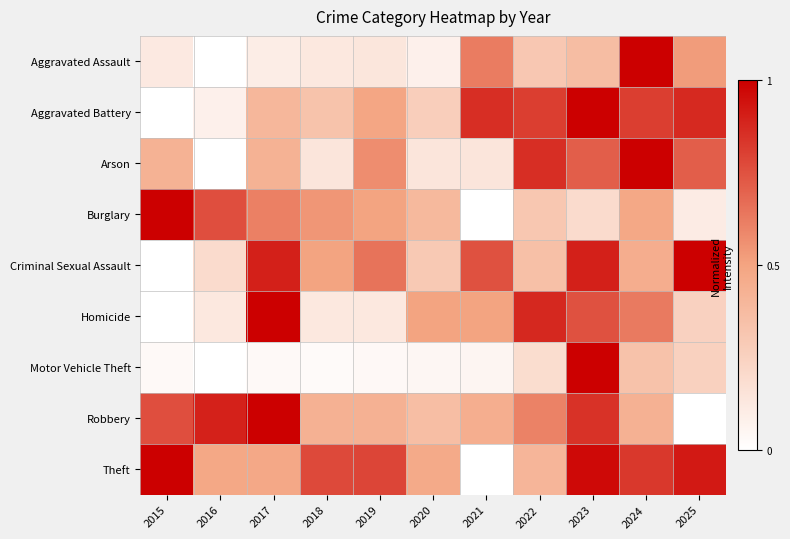

Reading left to right, transcribe all the data shown in this chart.

Aggravated Assault: 2015=0.1	2016=0.0	2017=0.1	2018=0.1	2019=0.1	2020=0.1	2021=0.6	2022=0.3	2023=0.4	2024=1.0	2025=0.5
Aggravated Battery: 2015=0.0	2016=0.1	2017=0.4	2018=0.3	2019=0.5	2020=0.3	2021=0.9	2022=0.8	2023=1.0	2024=0.8	2025=0.9
Arson: 2015=0.4	2016=0.0	2017=0.4	2018=0.1	2019=0.6	2020=0.1	2021=0.1	2022=0.9	2023=0.7	2024=1.0	2025=0.7
Burglary: 2015=1.0	2016=0.8	2017=0.6	2018=0.5	2019=0.5	2020=0.4	2021=0.0	2022=0.3	2023=0.2	2024=0.5	2025=0.1
Criminal Sexual Assault: 2015=0.0	2016=0.2	2017=0.9	2018=0.5	2019=0.7	2020=0.3	2021=0.8	2022=0.3	2023=0.9	2024=0.5	2025=1.0
Homicide: 2015=0.0	2016=0.1	2017=1.0	2018=0.1	2019=0.1	2020=0.5	2021=0.5	2022=0.9	2023=0.8	2024=0.6	2025=0.2
Motor Vehicle Theft: 2015=0.0	2016=0.0	2017=0.0	2018=0.0	2019=0.0	2020=0.1	2021=0.1	2022=0.2	2023=1.0	2024=0.3	2025=0.3
Robbery: 2015=0.8	2016=0.9	2017=1.0	2018=0.4	2019=0.4	2020=0.4	2021=0.4	2022=0.6	2023=0.8	2024=0.4	2025=0.0
Theft: 2015=1.0	2016=0.5	2017=0.5	2018=0.8	2019=0.8	2020=0.5	2021=0.0	2022=0.4	2023=1.0	2024=0.8	2025=0.9